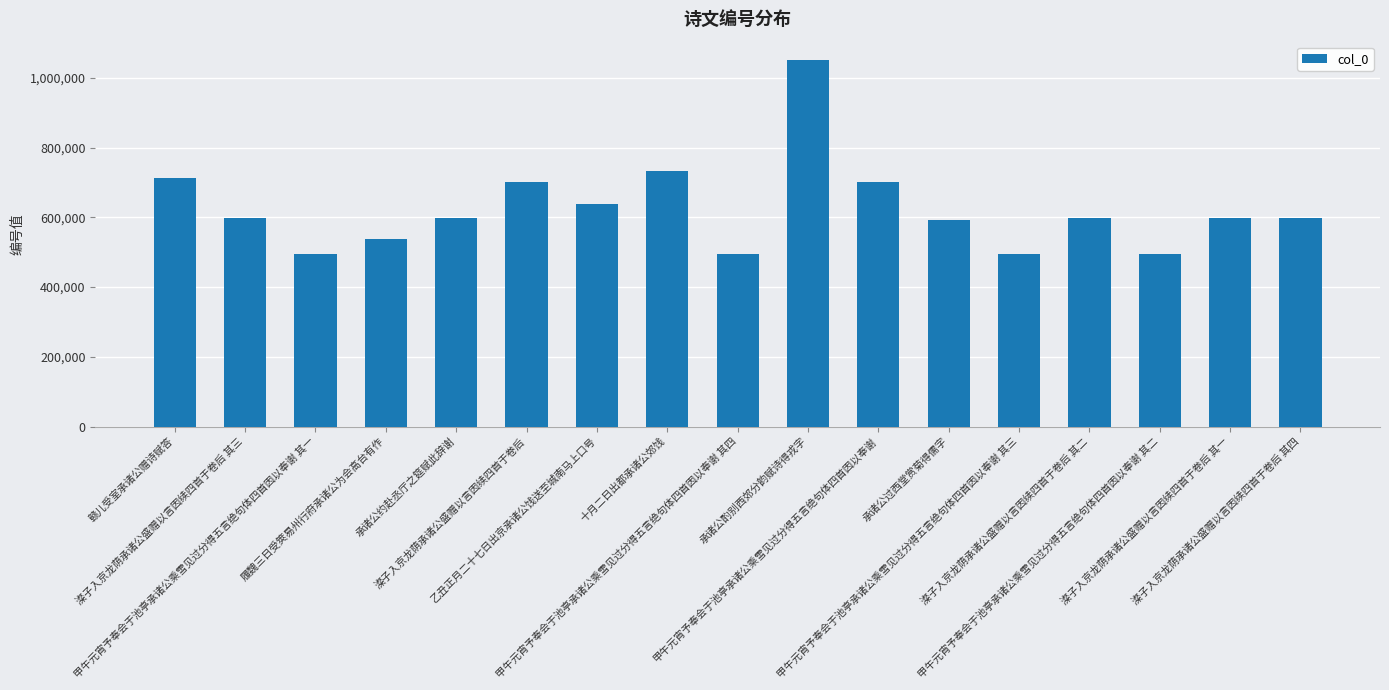

At which label does the data first exceed 596739?

赣儿受室承诸公赠诗赋答